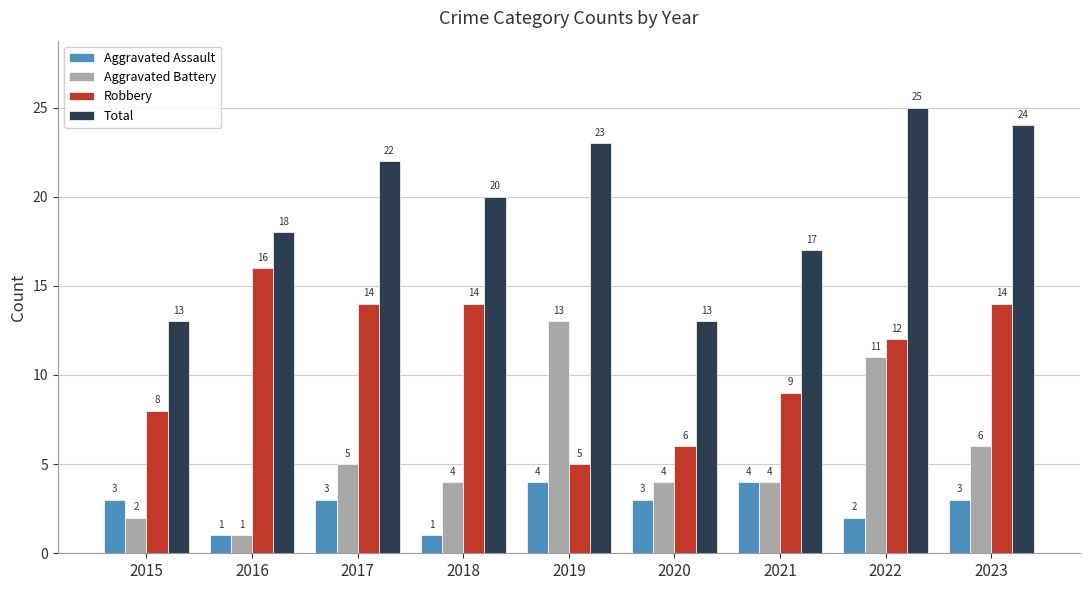

What is the value of the Robbery bar at the 8th from the left?

12